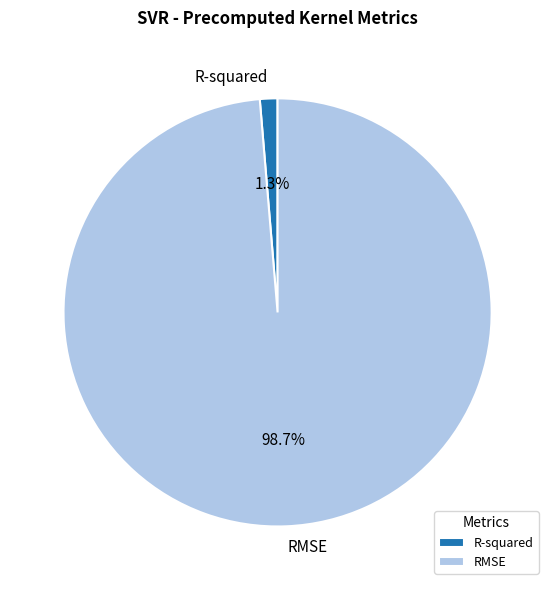

What portion of the pie excludes RMSE?

1.3%